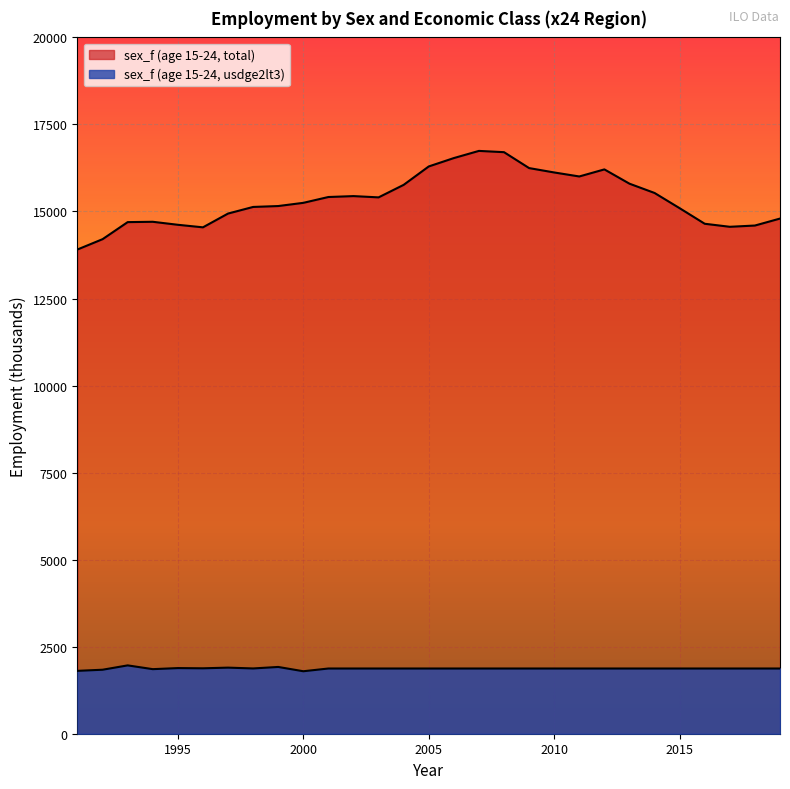

Which series has the widest spread of values?

sex_f (age 15-24, total)